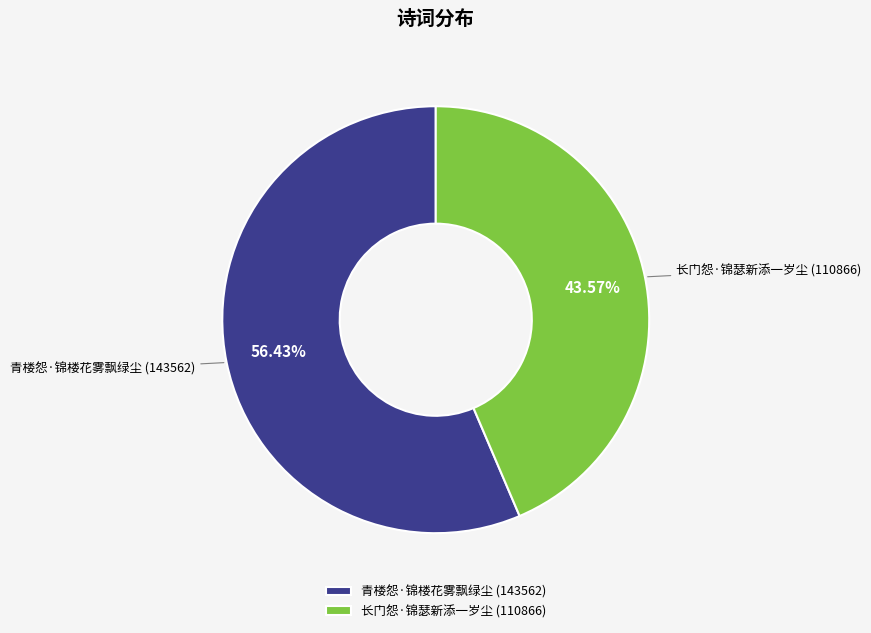

Approximately how many times larger is the value at 长门怨·锦瑟新添一岁尘 compared to 青楼怨·锦楼花雾飘绿尘?

0.8